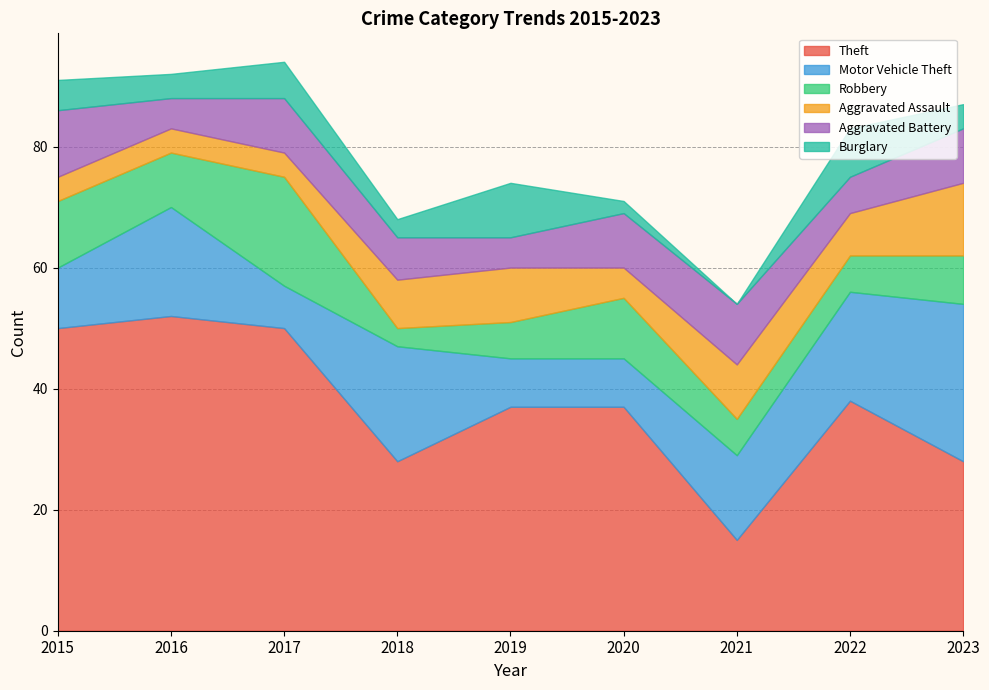

Which series has the largest total across all categories?

Theft